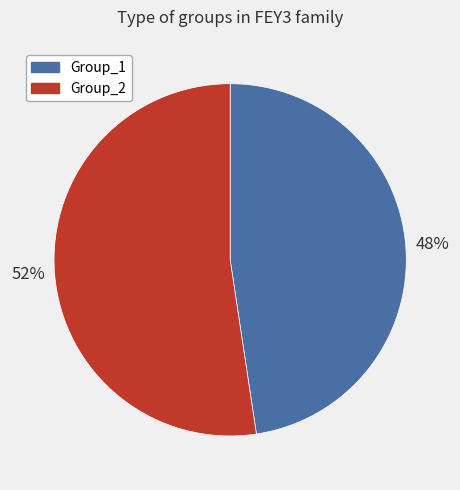

To the nearest percent, what portion does Group_2 represent?

52%